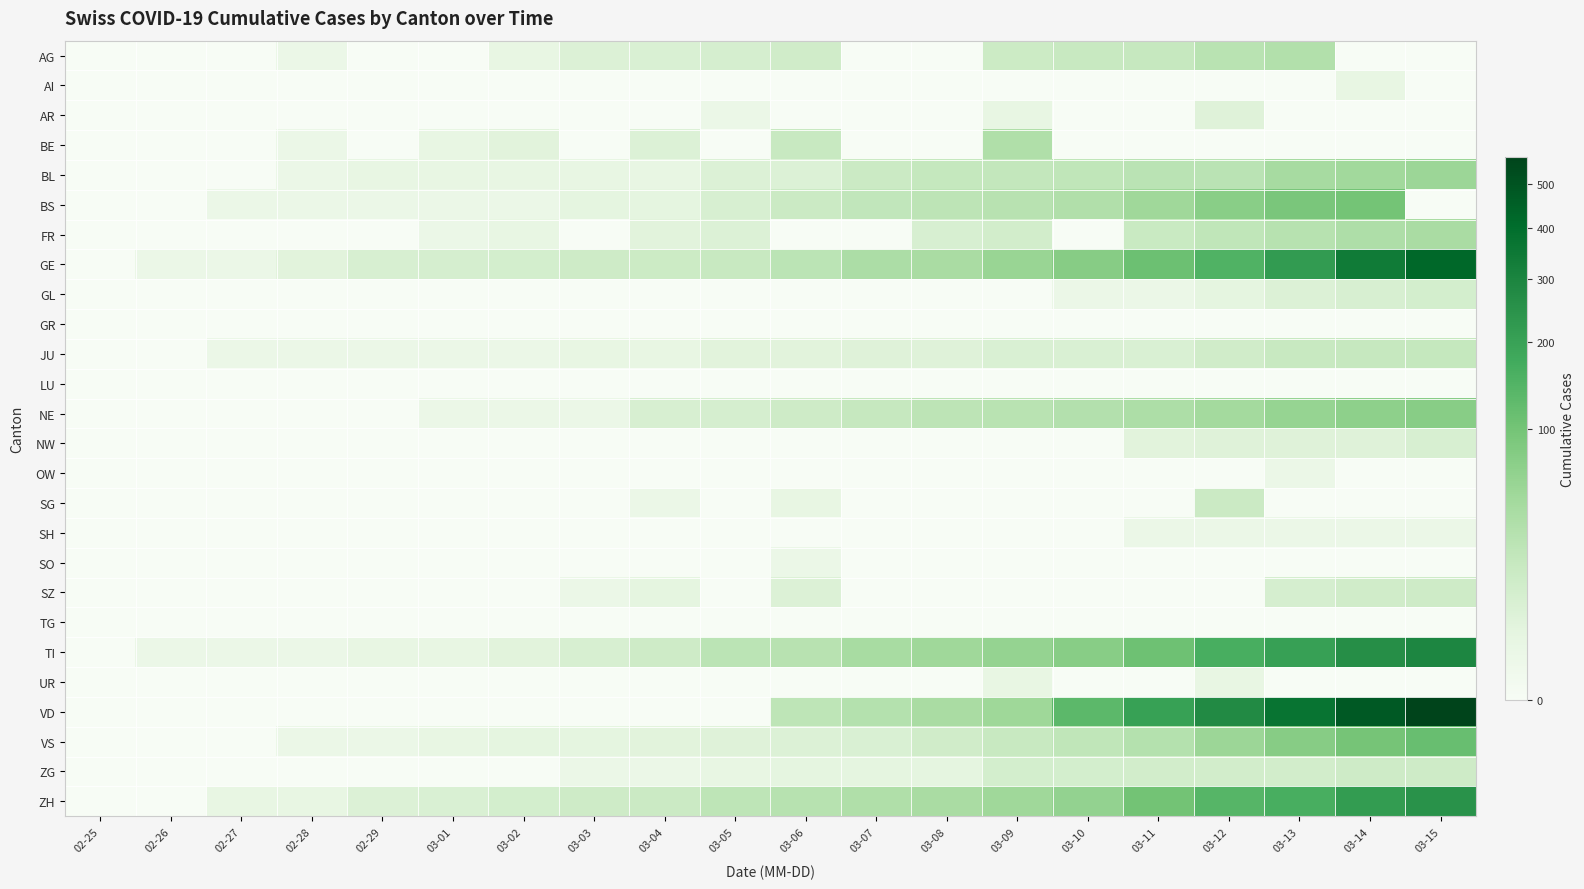

At which category does the chart reach its peak across all series?

03-15